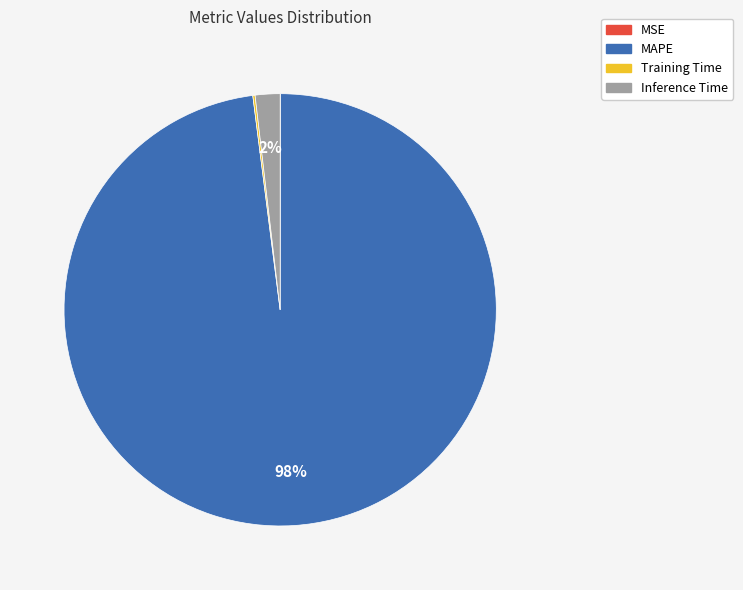

What is the largest slice in the pie chart?

MAPE